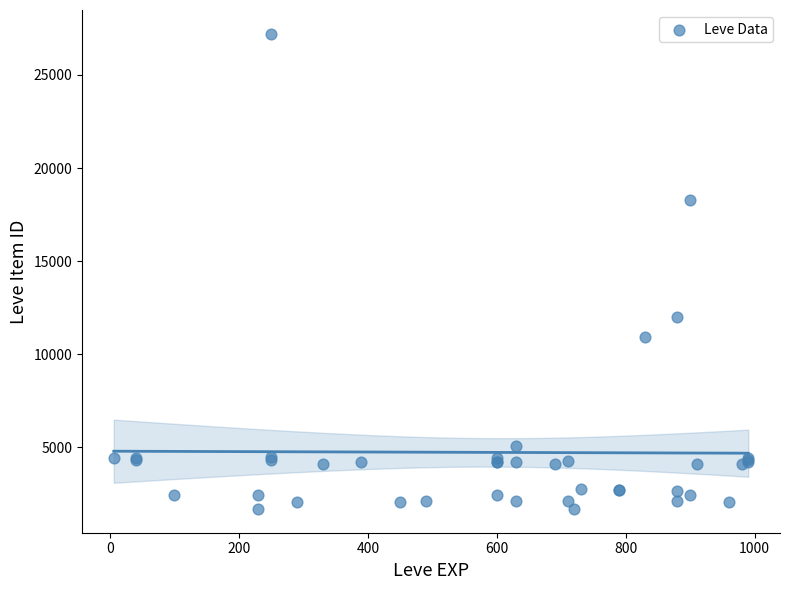

What Y value in the scatter plot is closest to 14448?

12018